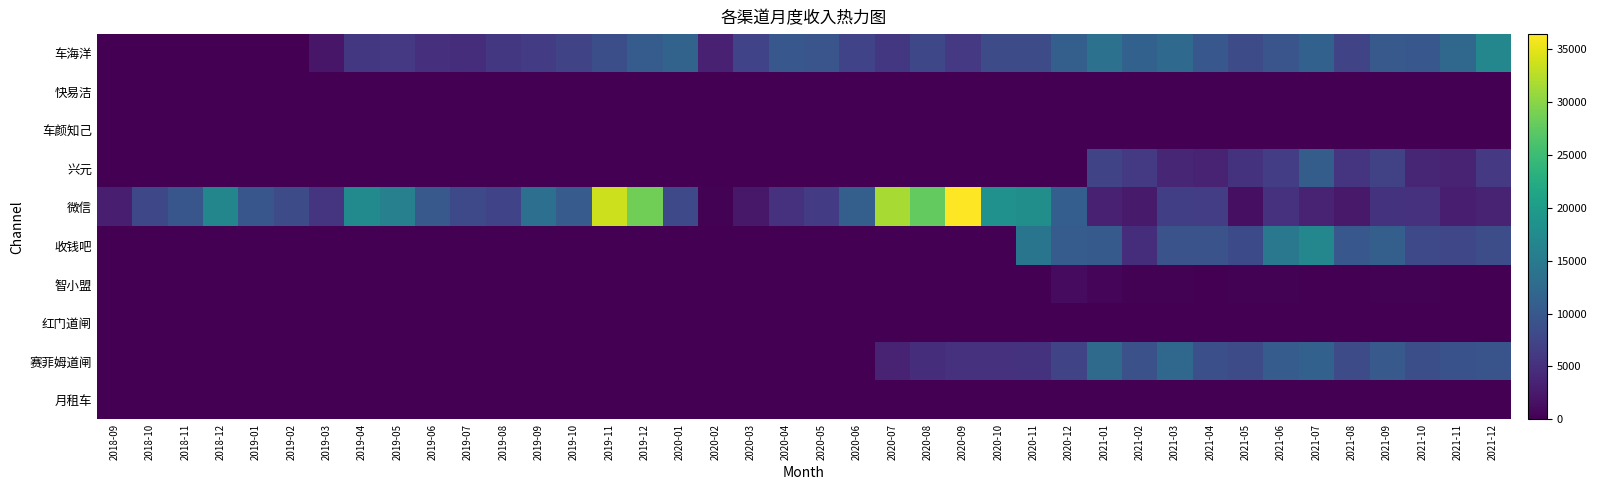

Reading left to right, extract all data points from this chart.

车海洋: 2018-09=0.0	2018-10=0.0	2018-11=0.0	2018-12=0.0	2019-01=0.0	2019-02=0.0	2019-03=2234.4	2019-04=5965.0	2019-05=5973.4	2019-06=5106.8	2019-07=4710.2	2019-08=5929.5	2019-09=6461.3	2019-10=7512.9	2019-11=8737.0	2019-12=10661.0	2020-01=11588.8	2020-02=3357.1	2020-03=7265.0	2020-04=9854.2	2020-05=9614.5	2020-06=7325.1	2020-07=5883.6	2020-08=7837.8	2020-09=6023.0	2020-10=8354.7	2020-11=8477.2	2020-12=11088.6	2021-01=13775.4	2021-02=11315.0	2021-03=12483.1	2021-04=9850.1	2021-05=8402.3	2021-06=9529.7	2021-07=11344.6	2021-08=7479.1	2021-09=10187.0	2021-10=9912.7	2021-11=12089.5	2021-12=16838.5
快易洁: 2018-09=0.0	2018-10=0.0	2018-11=0.0	2018-12=0.0	2019-01=0.0	2019-02=0.0	2019-03=0.0	2019-04=0.0	2019-05=0.0	2019-06=0.0	2019-07=0.0	2019-08=0.0	2019-09=0.0	2019-10=0.0	2019-11=0.0	2019-12=0.0	2020-01=0.0	2020-02=0.0	2020-03=0.0	2020-04=0.0	2020-05=0.0	2020-06=0.0	2020-07=0.0	2020-08=0.0	2020-09=0.0	2020-10=0.0	2020-11=0.0	2020-12=0.0	2021-01=0.0	2021-02=0.0	2021-03=0.0	2021-04=0.0	2021-05=0.0	2021-06=0.0	2021-07=0.0	2021-08=0.0	2021-09=0.0	2021-10=0.0	2021-11=0.0	2021-12=0.0
车颜知己: 2018-09=0.0	2018-10=0.0	2018-11=0.0	2018-12=0.0	2019-01=0.0	2019-02=0.0	2019-03=0.0	2019-04=0.0	2019-05=0.0	2019-06=0.0	2019-07=0.0	2019-08=0.0	2019-09=0.0	2019-10=0.0	2019-11=0.0	2019-12=0.0	2020-01=0.0	2020-02=0.0	2020-03=0.0	2020-04=0.0	2020-05=0.0	2020-06=0.0	2020-07=0.0	2020-08=0.0	2020-09=0.0	2020-10=0.0	2020-11=0.0	2020-12=0.0	2021-01=0.0	2021-02=0.0	2021-03=0.0	2021-04=0.0	2021-05=0.0	2021-06=0.0	2021-07=0.0	2021-08=0.0	2021-09=0.0	2021-10=0.0	2021-11=0.0	2021-12=0.0
兴元: 2018-09=0.0	2018-10=0.0	2018-11=0.0	2018-12=0.0	2019-01=0.0	2019-02=0.0	2019-03=0.0	2019-04=0.0	2019-05=0.0	2019-06=0.0	2019-07=0.0	2019-08=0.0	2019-09=0.0	2019-10=0.0	2019-11=0.0	2019-12=0.0	2020-01=0.0	2020-02=0.0	2020-03=0.0	2020-04=0.0	2020-05=0.0	2020-06=0.0	2020-07=0.0	2020-08=0.0	2020-09=0.0	2020-10=0.0	2020-11=0.0	2020-12=0.0	2021-01=7398.4	2021-02=6148.5	2021-03=3923.4	2021-04=3495.2	2021-05=5352.8	2021-06=6611.0	2021-07=10755.5	2021-08=5627.7	2021-09=7059.7	2021-10=3977.7	2021-11=3459.8	2021-12=6051.3
微信: 2018-09=3114.1	2018-10=7946.1	2018-11=9673.1	2018-12=16683.3	2019-01=9750.5	2019-02=8318.4	2019-03=5581.4	2019-04=17368.5	2019-05=15903.0	2019-06=10123.5	2019-07=7986.9	2019-08=7320.5	2019-09=13348.0	2019-10=10423.4	2019-11=33575.9	2019-12=28503.0	2020-01=8013.8	2020-02=156.0	2020-03=2326.0	2020-04=5155.2	2020-05=6534.5	2020-06=11057.4	2020-07=31610.3	2020-08=27688.3	2020-09=36408.6	2020-10=18391.2	2020-11=17978.9	2020-12=10835.9	2021-01=3295.4	2021-02=2611.2	2021-03=6757.9	2021-04=6650.8	2021-05=1466.8	2021-06=5225.8	2021-07=3635.1	2021-08=2468.0	2021-09=5300.0	2021-10=5137.9	2021-11=3069.3	2021-12=3635.7
收钱吧: 2018-09=0.0	2018-10=0.0	2018-11=0.0	2018-12=0.0	2019-01=0.0	2019-02=0.0	2019-03=0.0	2019-04=0.0	2019-05=0.0	2019-06=0.0	2019-07=0.0	2019-08=0.0	2019-09=0.0	2019-10=0.0	2019-11=0.0	2019-12=0.0	2020-01=0.0	2020-02=0.0	2020-03=0.0	2020-04=0.0	2020-05=0.0	2020-06=0.0	2020-07=0.0	2020-08=0.0	2020-09=0.0	2020-10=0.0	2020-11=14140.5	2020-12=10564.2	2021-01=10331.0	2021-02=4805.7	2021-03=9327.7	2021-04=9269.6	2021-05=8168.1	2021-06=14530.4	2021-07=16783.1	2021-08=9887.0	2021-09=11045.9	2021-10=7994.1	2021-11=7817.1	2021-12=8605.5
智小盟: 2018-09=0.0	2018-10=0.0	2018-11=0.0	2018-12=0.0	2019-01=0.0	2019-02=0.0	2019-03=0.0	2019-04=0.0	2019-05=0.0	2019-06=0.0	2019-07=0.0	2019-08=0.0	2019-09=0.0	2019-10=0.0	2019-11=0.0	2019-12=0.0	2020-01=0.0	2020-02=0.0	2020-03=0.0	2020-04=0.0	2020-05=0.0	2020-06=0.0	2020-07=0.0	2020-08=0.0	2020-09=0.0	2020-10=0.0	2020-11=0.0	2020-12=1060.0	2021-01=539.6	2021-02=256.5	2021-03=188.0	2021-04=106.5	2021-05=155.5	2021-06=194.0	2021-07=96.5	2021-08=99.5	2021-09=211.5	2021-10=150.0	2021-11=130.5	2021-12=15.0
红门道闸: 2018-09=0.0	2018-10=0.0	2018-11=0.0	2018-12=0.0	2019-01=0.0	2019-02=0.0	2019-03=0.0	2019-04=0.0	2019-05=0.0	2019-06=0.0	2019-07=0.0	2019-08=0.0	2019-09=0.0	2019-10=0.0	2019-11=0.0	2019-12=0.0	2020-01=0.0	2020-02=0.0	2020-03=0.0	2020-04=0.0	2020-05=0.0	2020-06=0.0	2020-07=0.0	2020-08=0.0	2020-09=0.0	2020-10=0.0	2020-11=0.0	2020-12=0.0	2021-01=0.0	2021-02=0.0	2021-03=0.0	2021-04=0.0	2021-05=0.0	2021-06=0.0	2021-07=0.0	2021-08=0.0	2021-09=0.0	2021-10=0.0	2021-11=0.0	2021-12=0.0
赛菲姆道闸: 2018-09=0.0	2018-10=0.0	2018-11=0.0	2018-12=0.0	2019-01=0.0	2019-02=0.0	2019-03=0.0	2019-04=0.0	2019-05=0.0	2019-06=0.0	2019-07=0.0	2019-08=0.0	2019-09=0.0	2019-10=0.0	2019-11=0.0	2019-12=0.0	2020-01=0.0	2020-02=0.0	2020-03=0.0	2020-04=0.0	2020-05=0.0	2020-06=4.2	2020-07=3425.0	2020-08=4695.0	2020-09=5145.0	2020-10=5185.0	2020-11=5360.0	2020-12=7450.0	2021-01=12565.0	2021-02=9035.0	2021-03=12175.2	2021-04=8885.1	2021-05=8405.0	2021-06=10590.0	2021-07=11350.0	2021-08=8340.0	2021-09=10150.0	2021-10=8785.0	2021-11=9220.0	2021-12=9495.0
月租车: 2018-09=0.0	2018-10=0.0	2018-11=0.0	2018-12=0.0	2019-01=0.0	2019-02=0.0	2019-03=0.0	2019-04=0.0	2019-05=0.0	2019-06=0.0	2019-07=0.0	2019-08=0.0	2019-09=0.0	2019-10=0.0	2019-11=0.0	2019-12=0.0	2020-01=0.0	2020-02=0.0	2020-03=0.0	2020-04=0.0	2020-05=0.0	2020-06=0.0	2020-07=0.0	2020-08=0.0	2020-09=0.0	2020-10=0.0	2020-11=0.0	2020-12=0.0	2021-01=0.0	2021-02=0.0	2021-03=0.0	2021-04=0.0	2021-05=0.0	2021-06=0.0	2021-07=0.0	2021-08=0.0	2021-09=0.0	2021-10=0.0	2021-11=0.0	2021-12=0.0